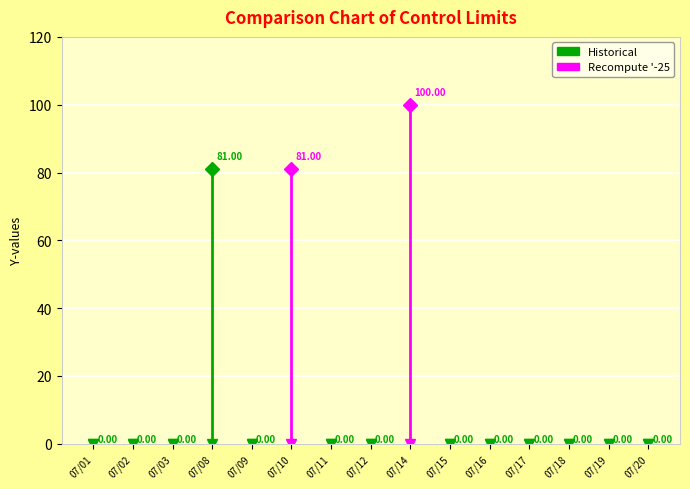

What is the sum of the values at 2013/07/14 and 2013/07/17?

100